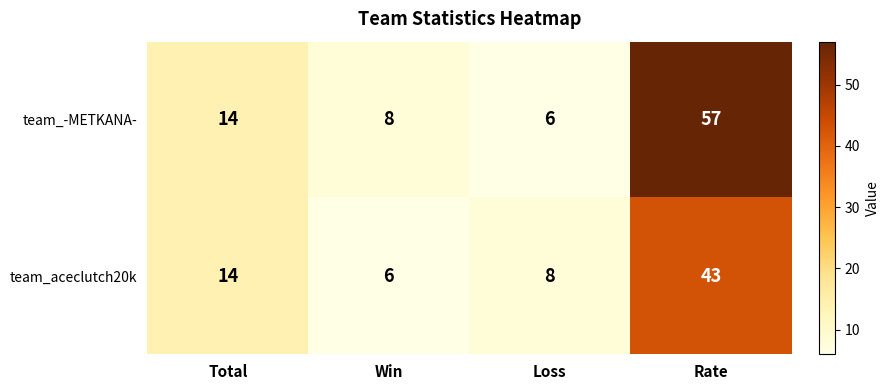

How many distinct data groups are displayed?

2